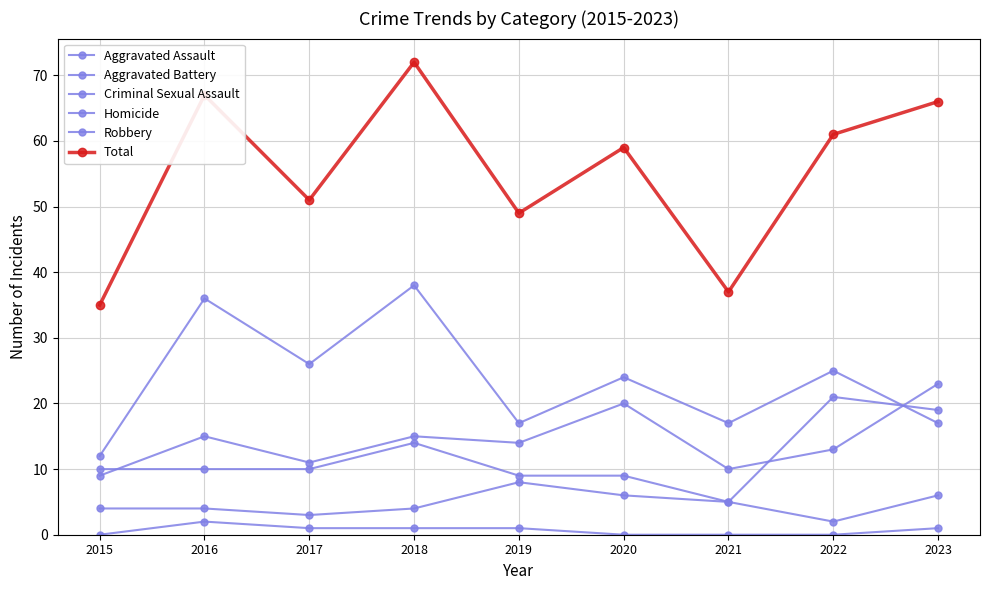

True or false: Aggravated Battery and Homicide intersect in this chart.

False